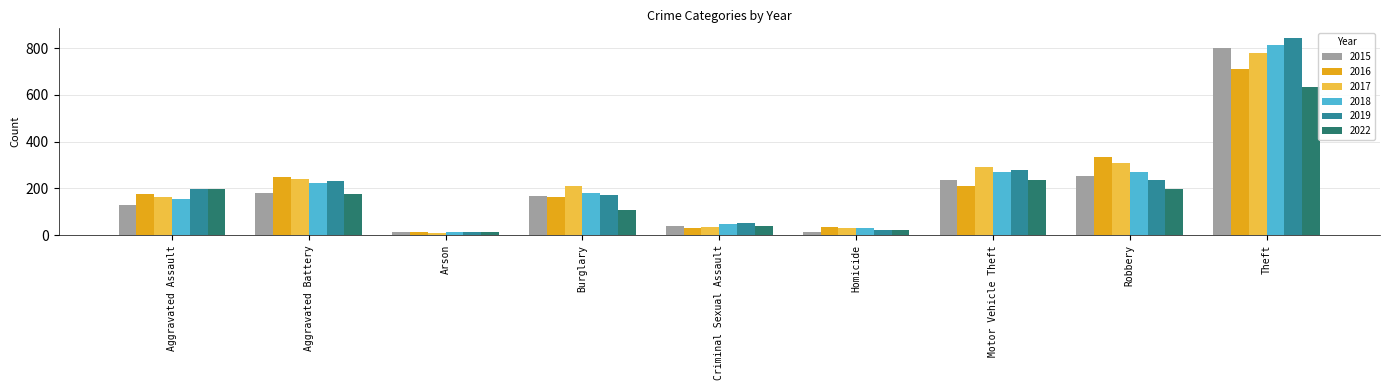

The 2019 series shows 843 at Theft. True or false?

True